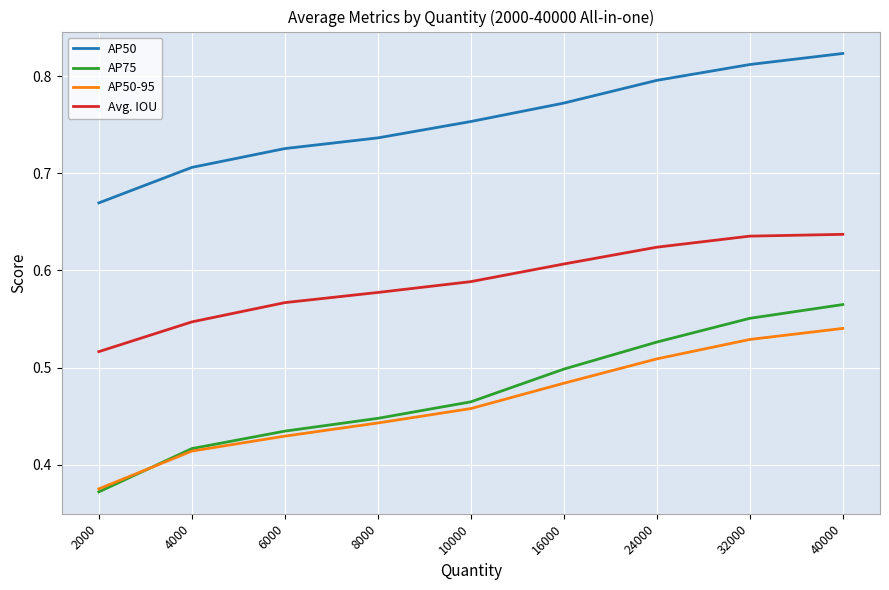

What is the sum of the AP50 values at 2000 and 6000?

1.4